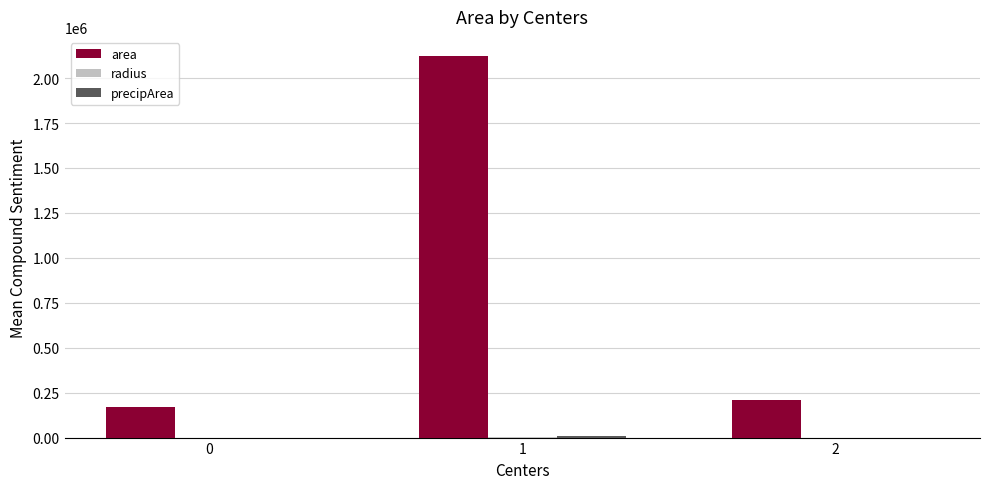

What is the sum of all area values?

2503750.0